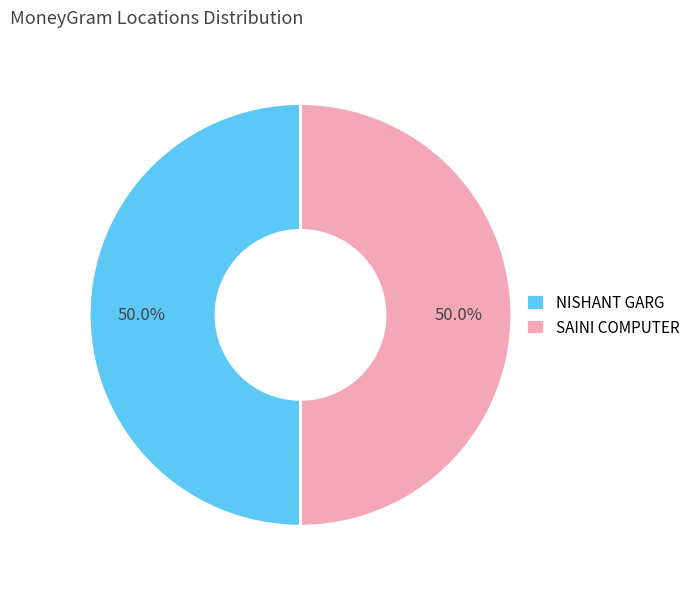

Approximately how many times larger is the value at SAINI COMPUTER compared to NISHANT GARG?

1.0